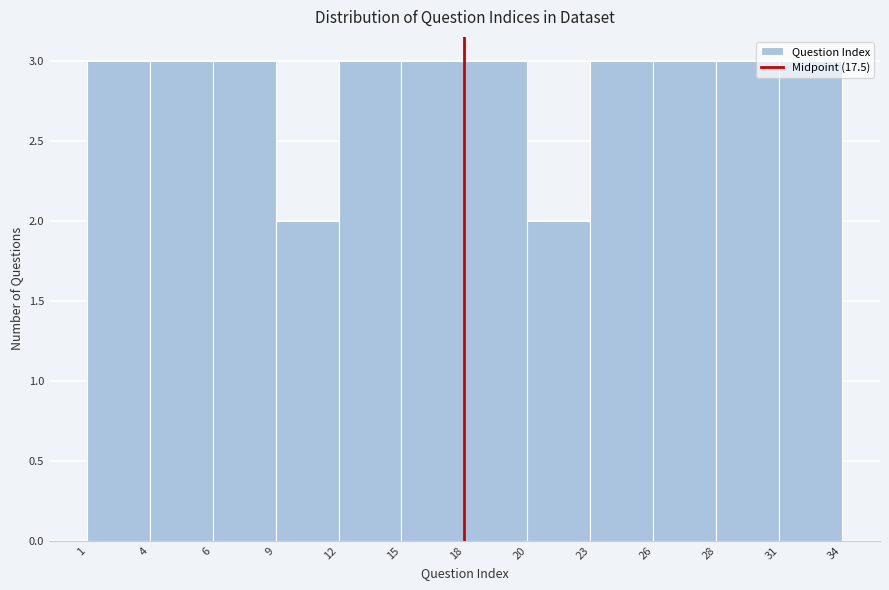

Is it true that the value at 4 is 2?

False